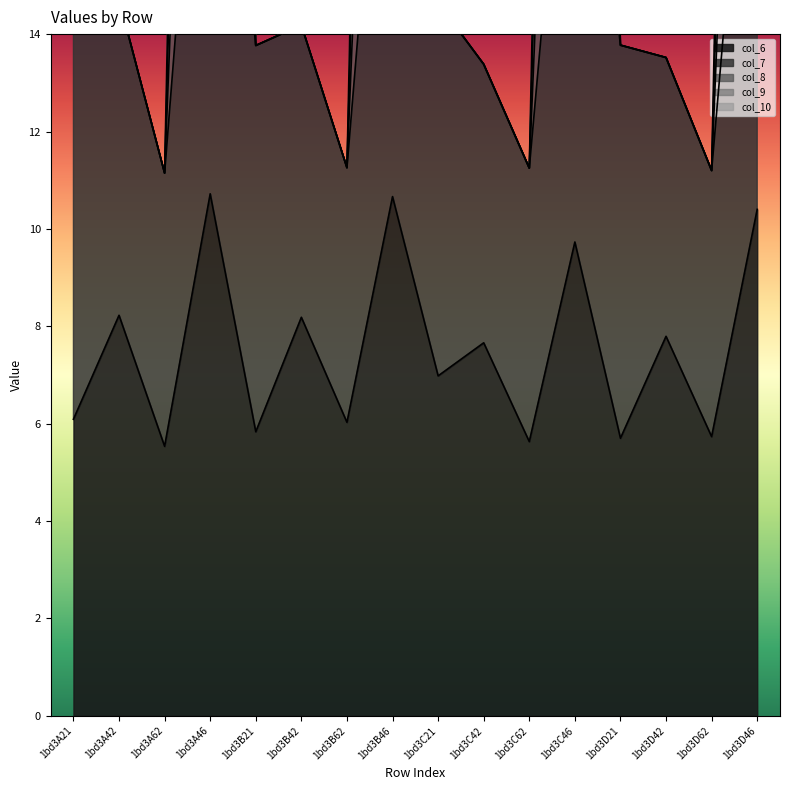

True or false: col_6 has a value of 11.4 at 1bd3C42.

False